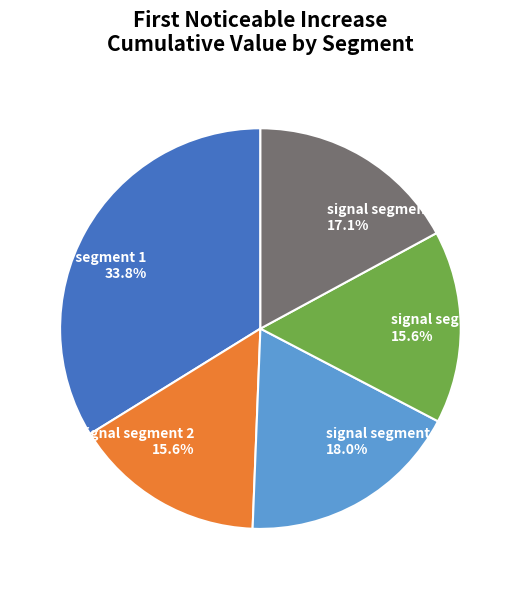

What percentage is the signal segment 4 slice, to the nearest percent?

16%